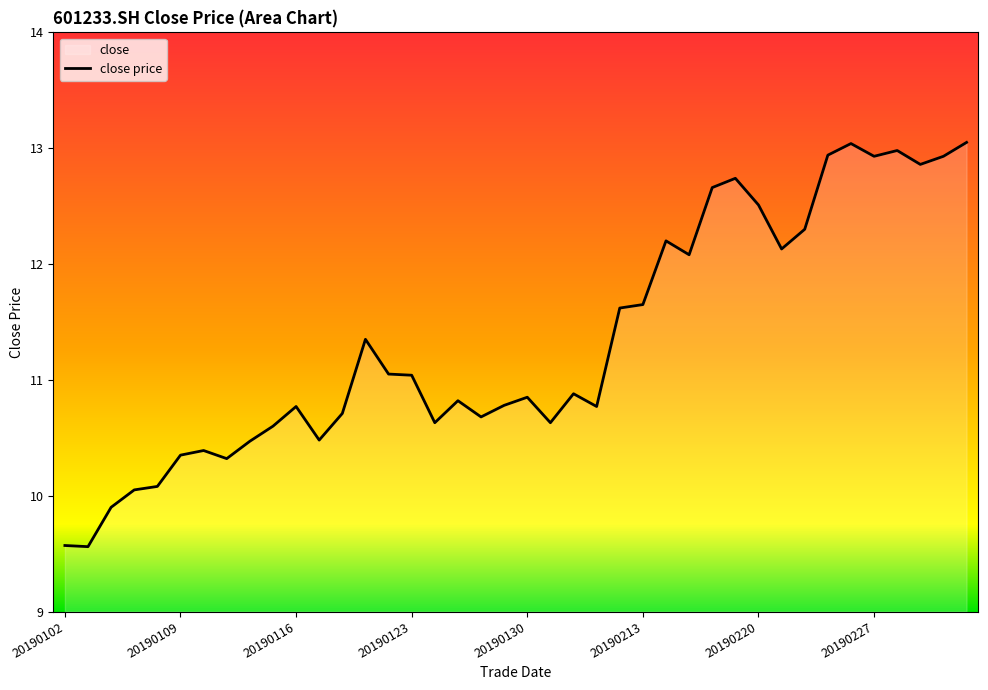

What value does the data have at 20190103?

9.6